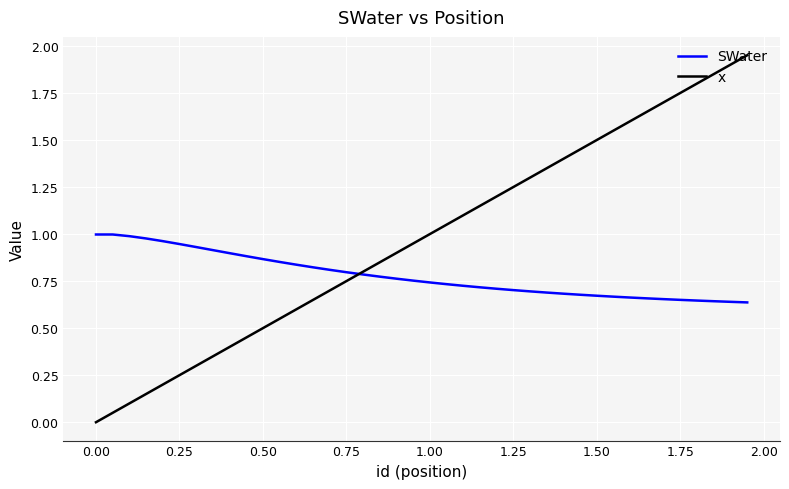

Rank the series by their average value, from lowest to highest.

SWater, x